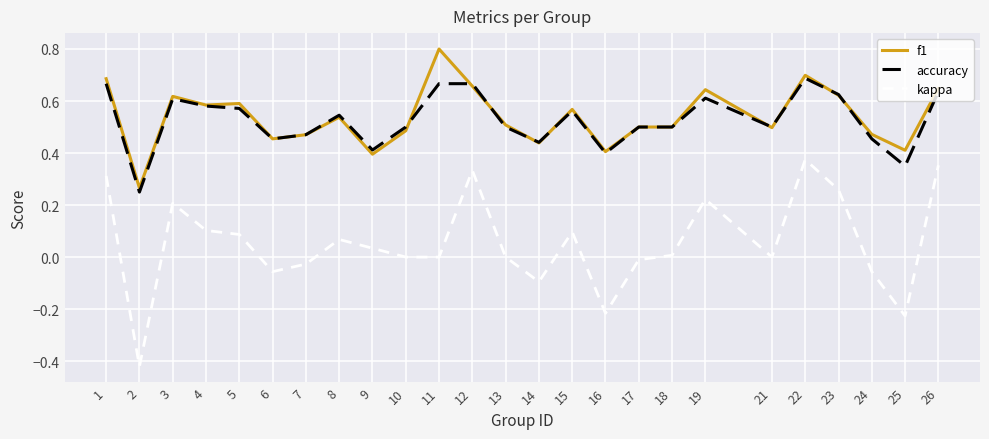

How many categories are shown in the chart?

25